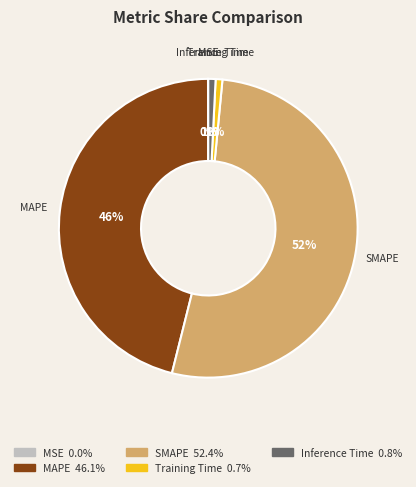

Which category has the biggest portion of the pie?

SMAPE